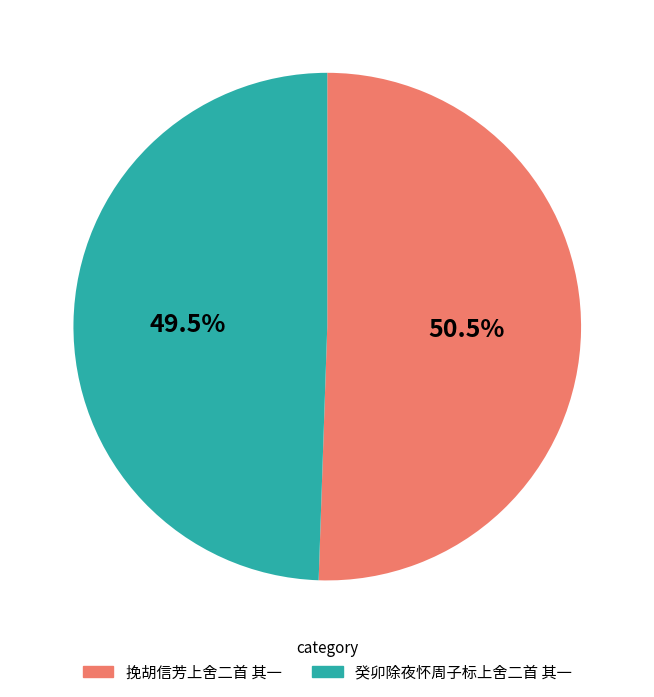

What is the ratio of the value at 挽胡信芳上舍二首 其一 to the value at 癸卯除夜怀周子标上舍二首 其一?

1.0